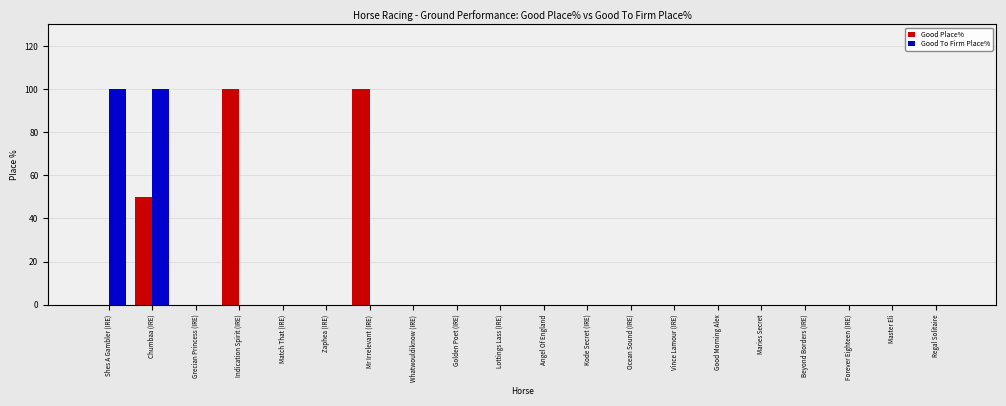

What is the sum of all Good To Firm Place% values?

200